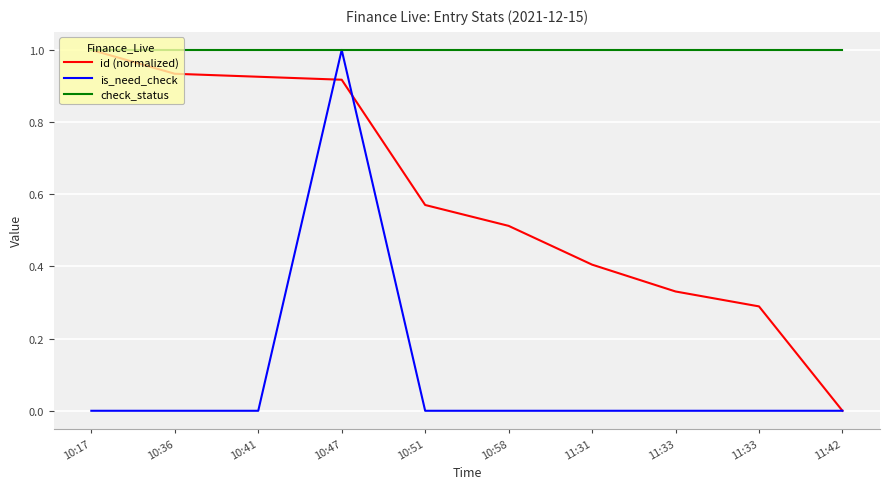

How many lines are shown in the chart?

3